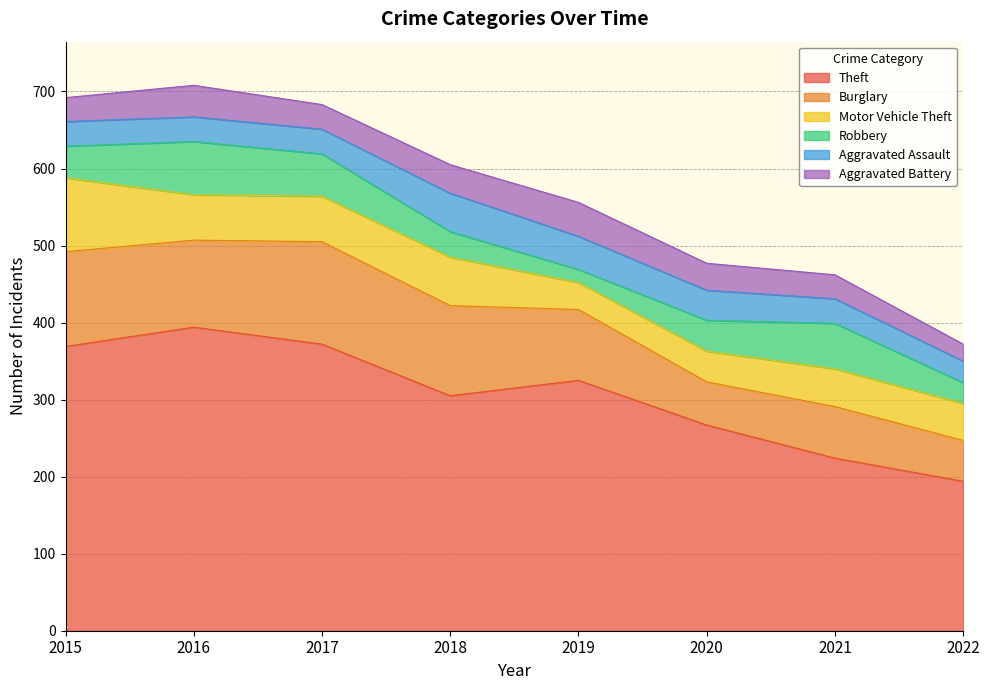

The value of Motor Vehicle Theft at 2020 is 40. True or false?

True